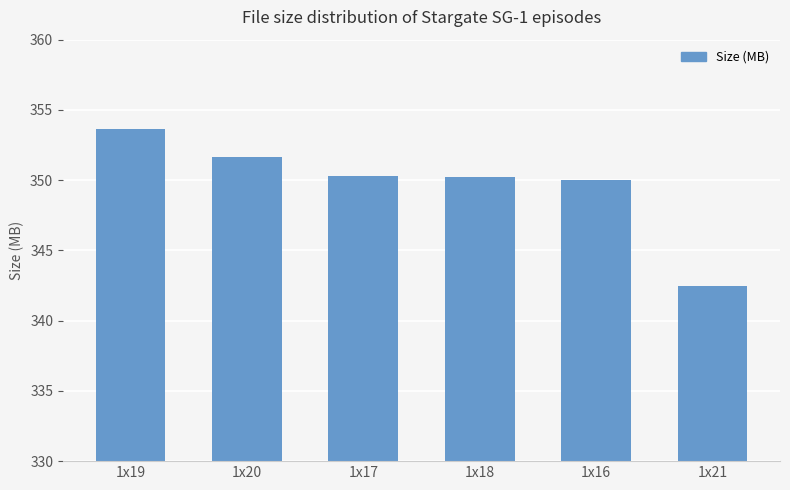

What position from the left is 1x20?

2